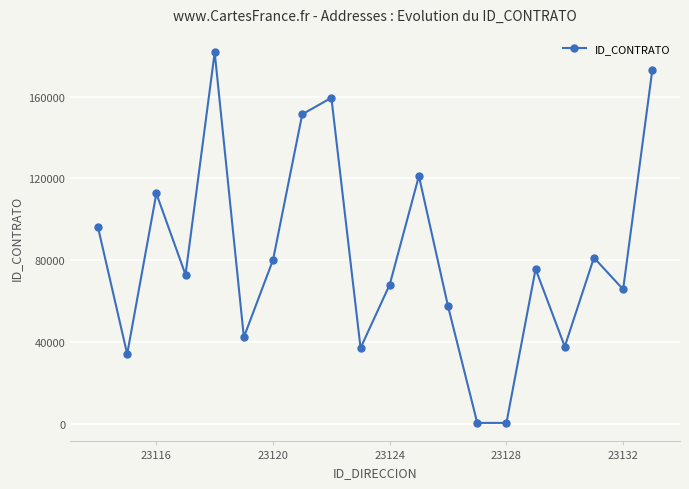

How many categories are shown in the chart?

20